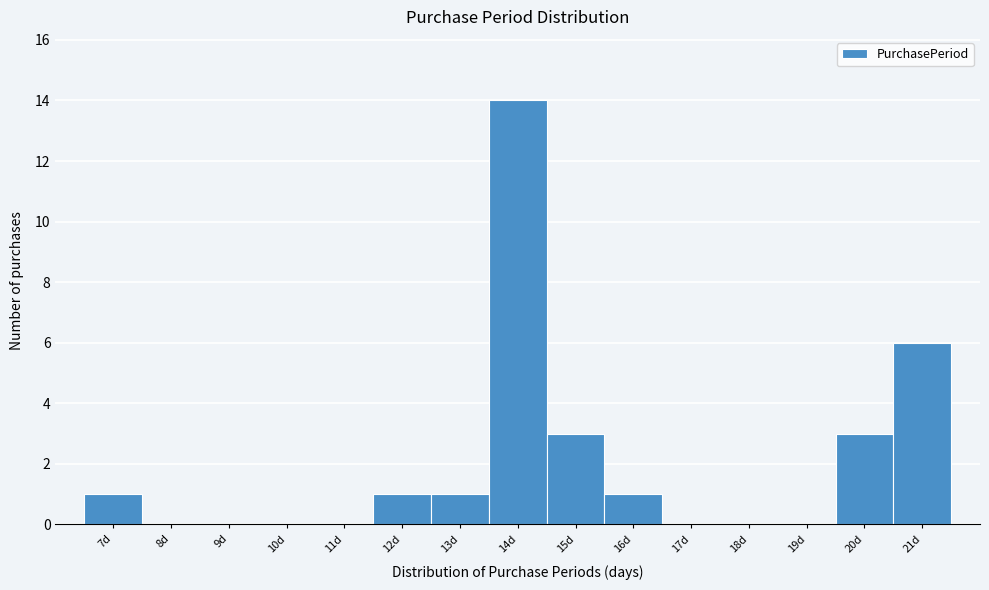

What is the height of the bar covering 19.5 to 20.5 on the x-axis? The values are not printed on the chart, so give them approximately, as read against the axis.

3